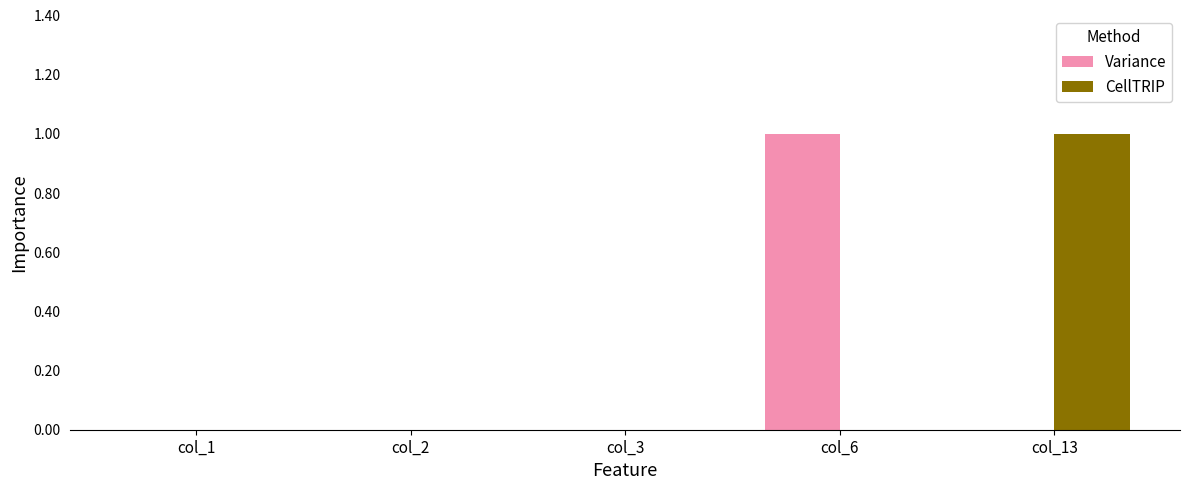

Reading right to left, what are all the values shown in this chart?

Variance: col_13=0	col_6=1	col_3=0	col_2=0	col_1=0
CellTRIP: col_13=1	col_6=0	col_3=0	col_2=0	col_1=0